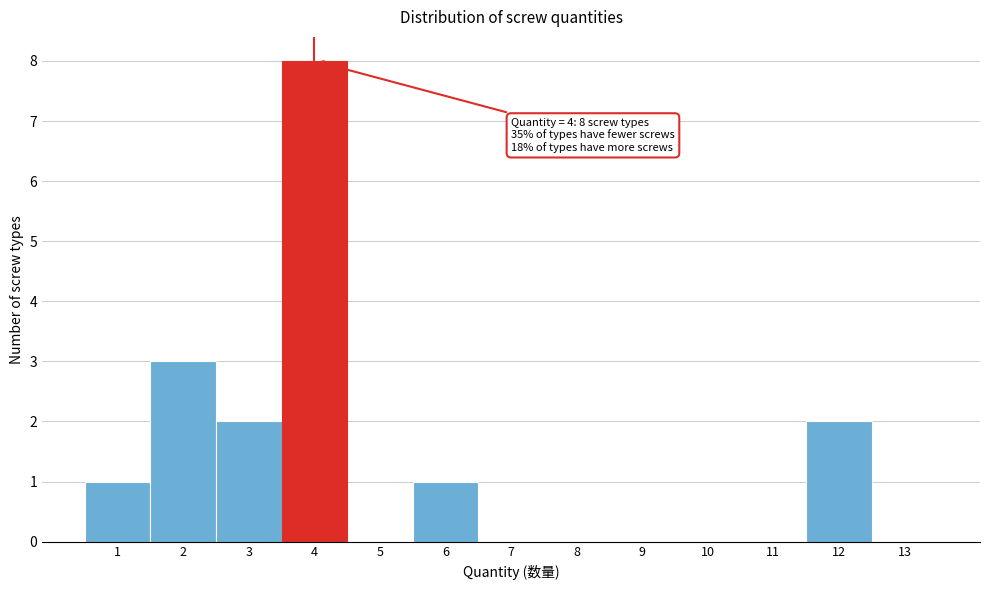

Which range on the x-axis has the tallest bar?

3.5 to 4.5